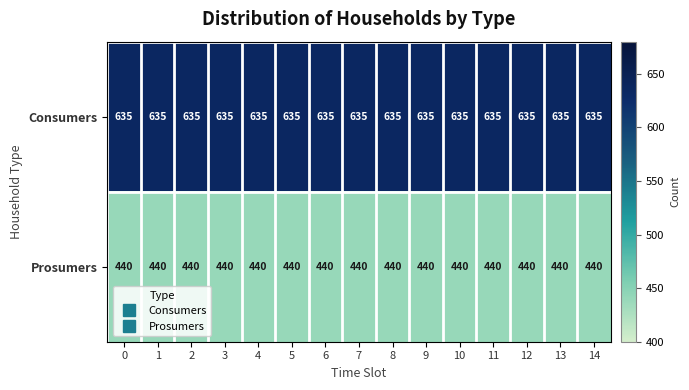

The Consumers series shows 635 at 3. True or false?

True